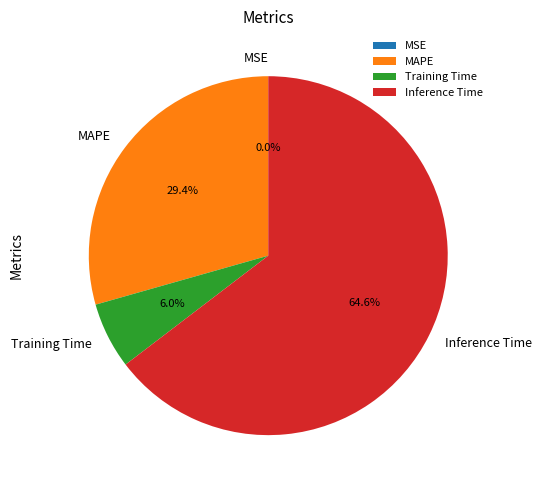

To the nearest percent, what is the average slice percentage?

25%